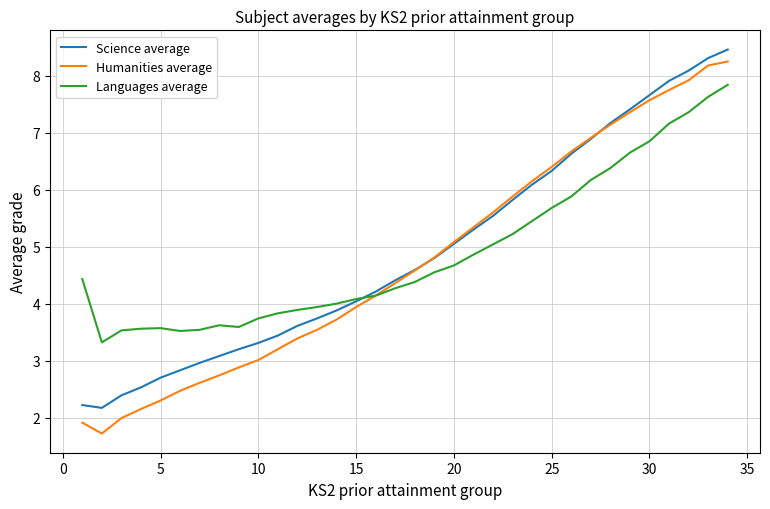

What are all the series names shown in the legend?

Science average, Humanities average, Languages average